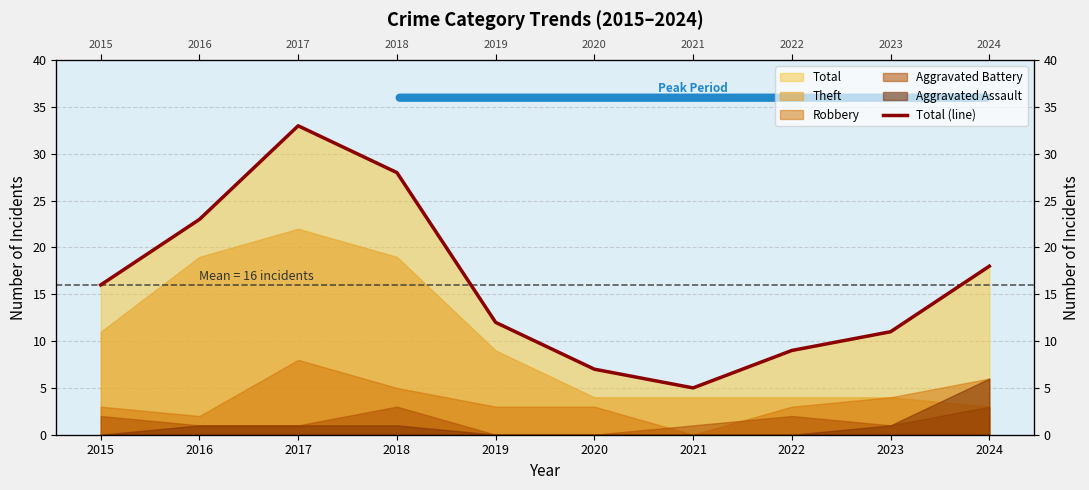

What is the value of the 2nd point from the left?

23